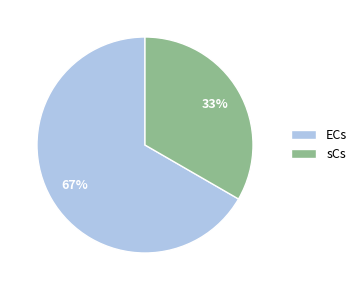

Which has a higher value, sCs or ECs?

ECs